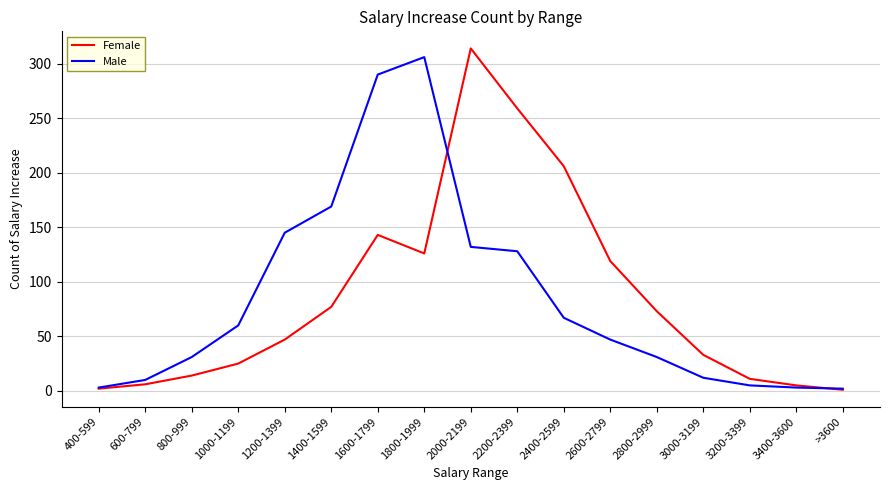

Where is Male nearest to the value 154?

1200-1399